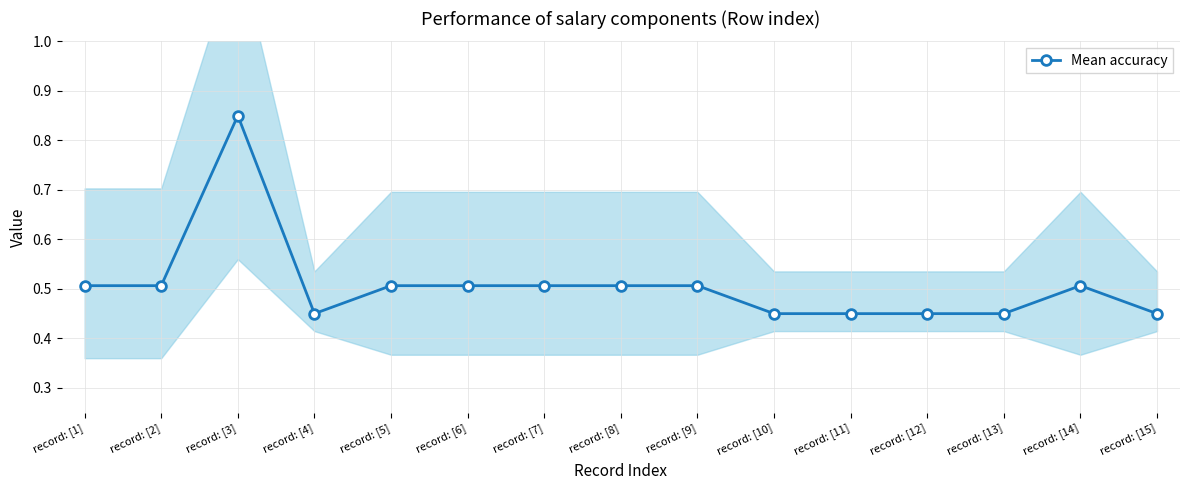

Where is the data nearest to the value 0?

record: [4]